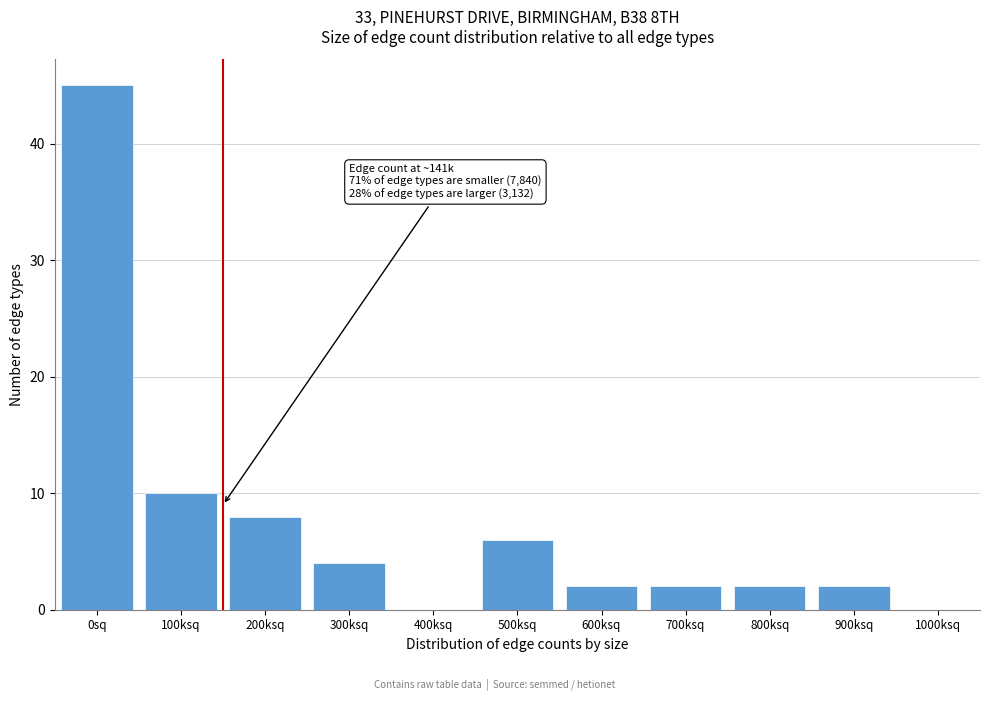

Reading right to left, what are all the values shown in this chart?

1000ksq=0	900ksq=2	800ksq=2	700ksq=2	600ksq=2	500ksq=6	400ksq=0	300ksq=4	200ksq=8	100ksq=10	0sq=45